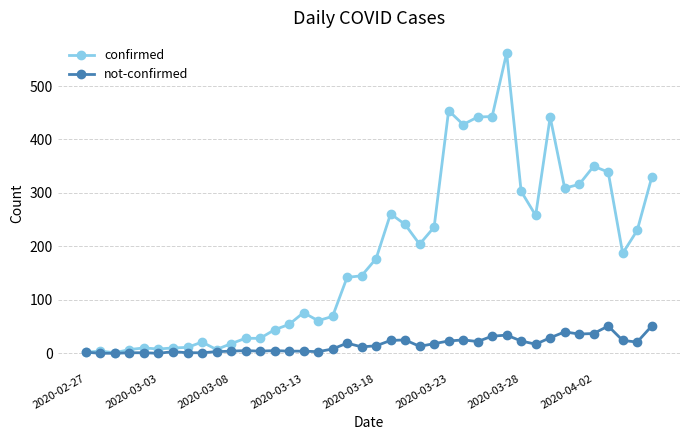

List the series in order of their overall mean, highest first.

confirmed, not-confirmed